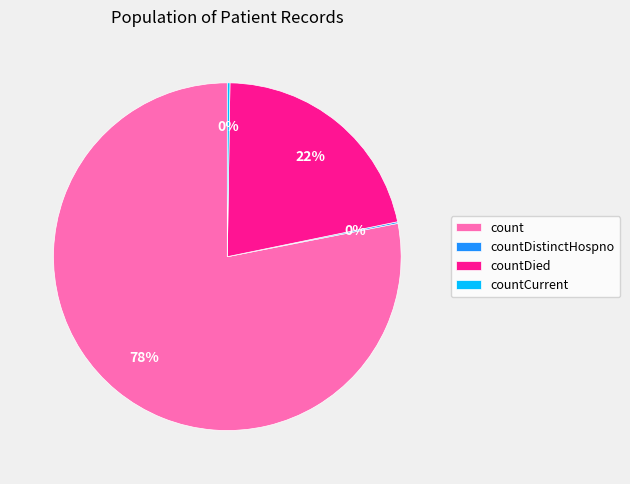

To the nearest percent, what portion does countDied represent?

22%